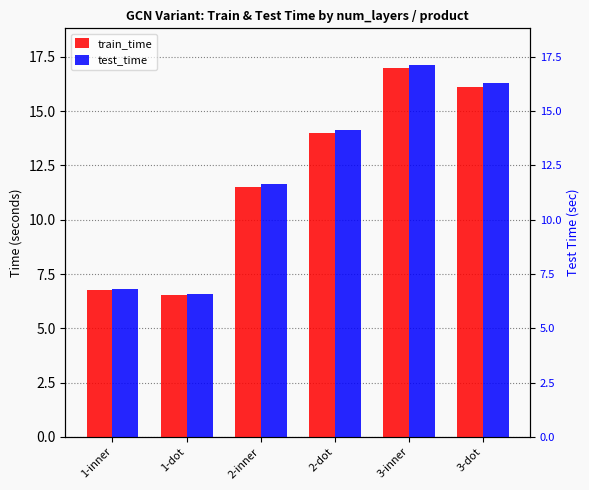

Between 1-inner and 2-inner, which is larger?

2-inner